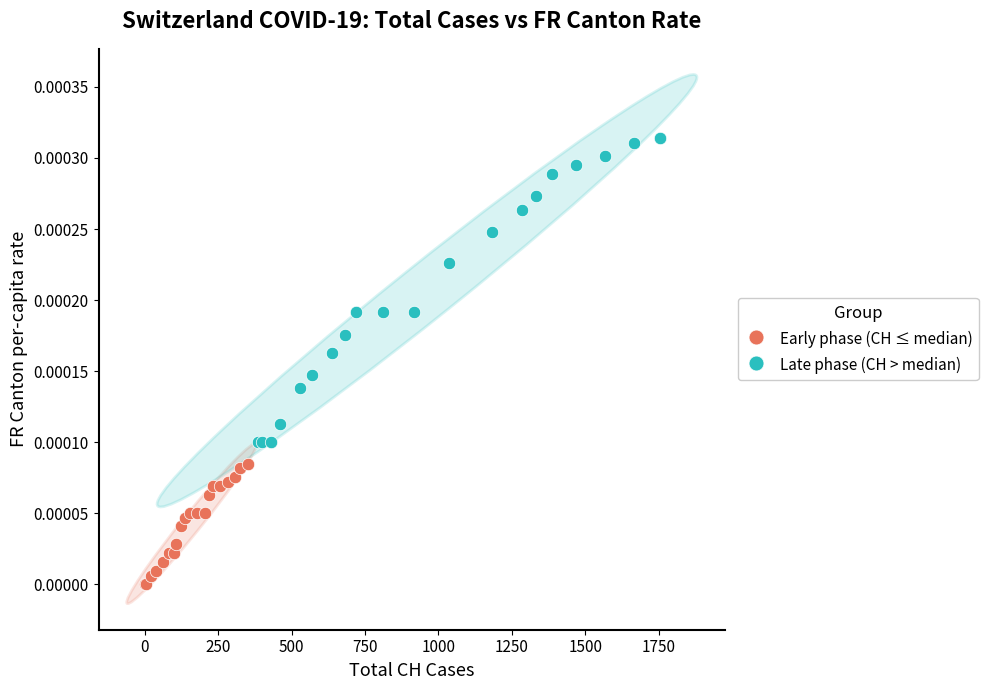

Which series has the widest spread of Y values?

Late phase (CH > median)